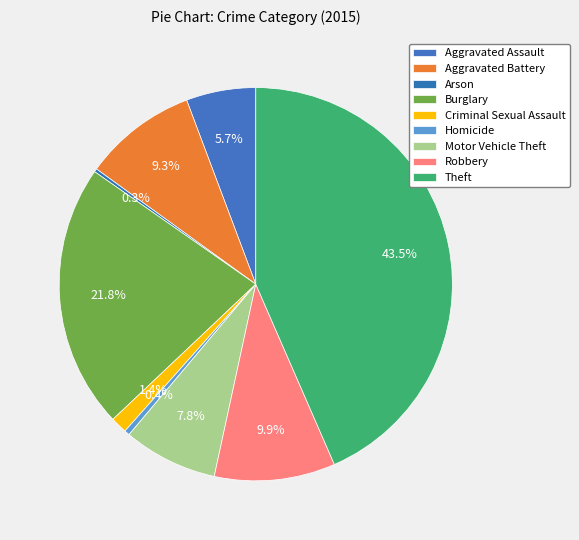

Does Aggravated Battery represent more than half of the total?

No